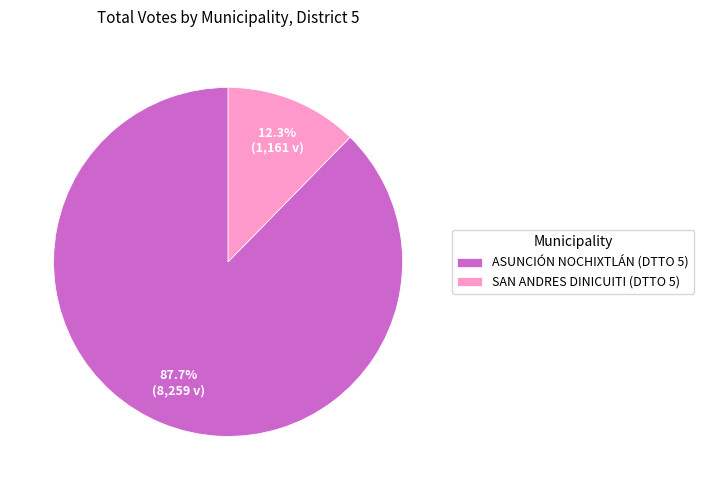

Does SAN ANDRES DINICUITI (DTTO 5) account for over 50% of the chart?

No